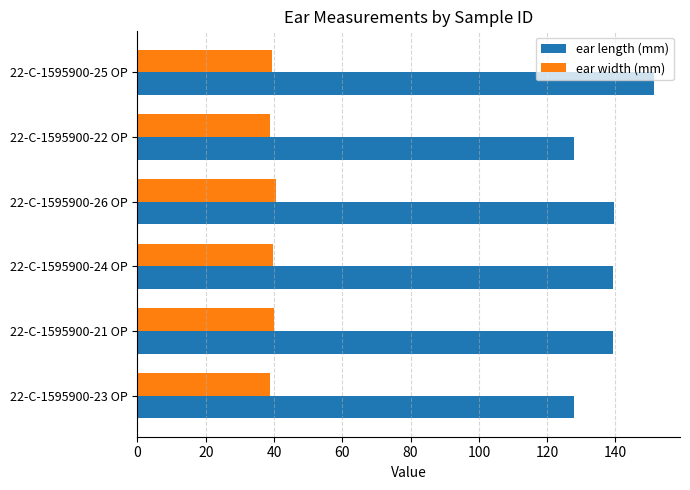

List the series in order of their overall mean, highest first.

ear length (mm), ear width (mm)